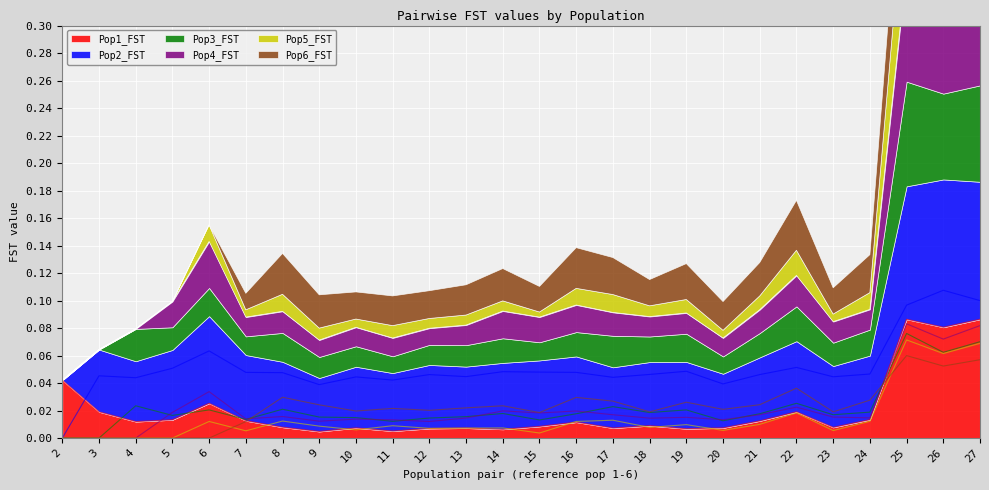

Which category has the lowest value across all series?

2